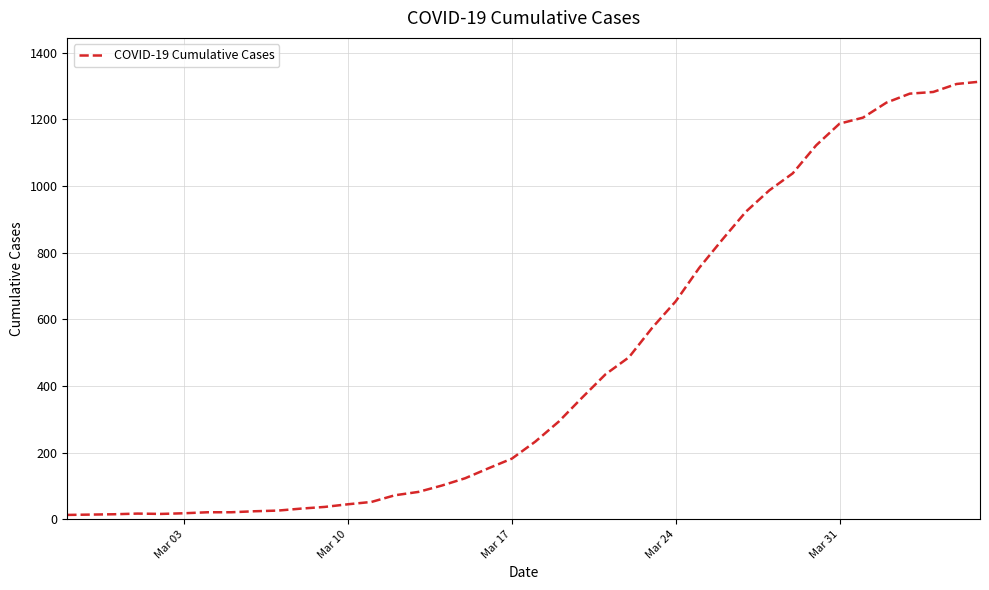

What is the maximum value shown in the chart?

1313